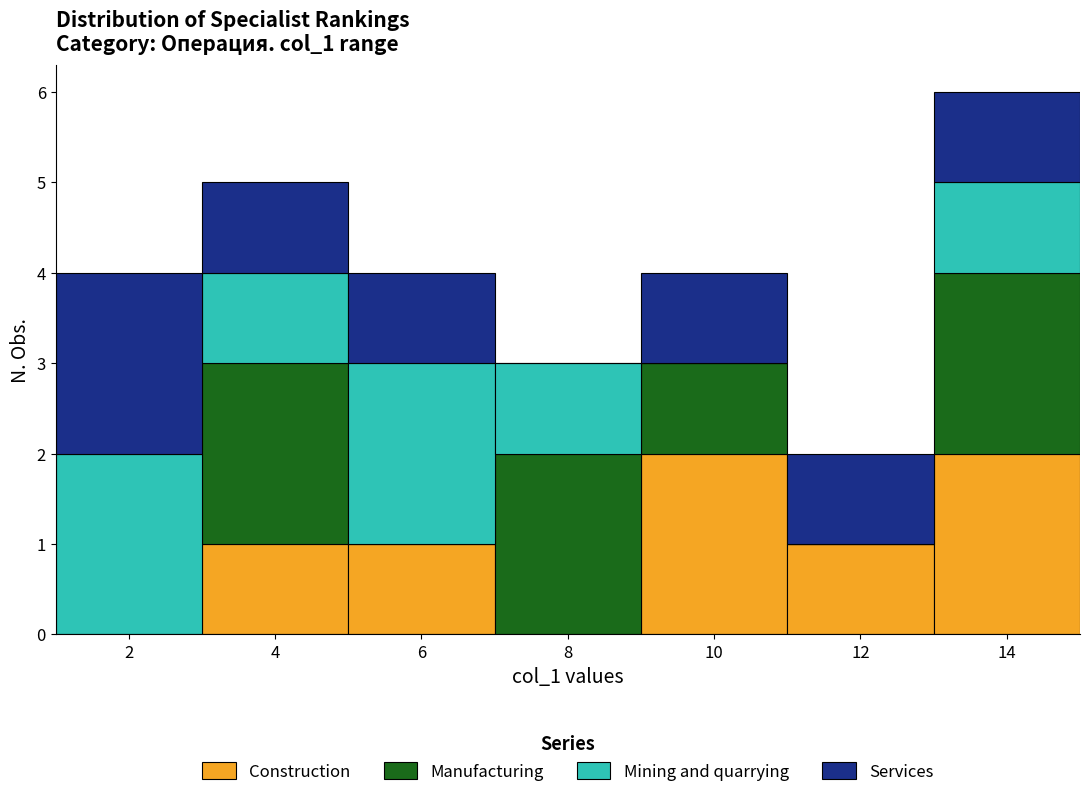

Which range on the x-axis has the tallest stacked bar (by total height)?

13 to 15